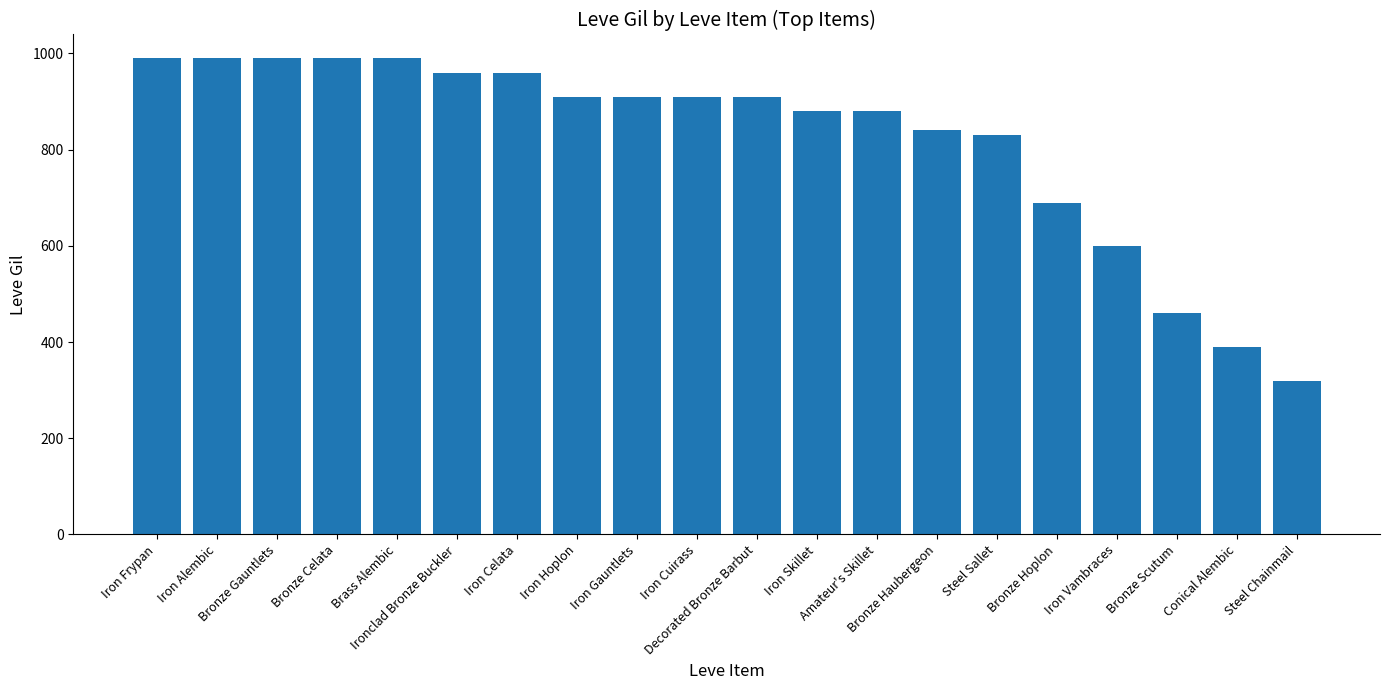

The chart shows a value of 910 at Iron Gauntlets. True or false?

True